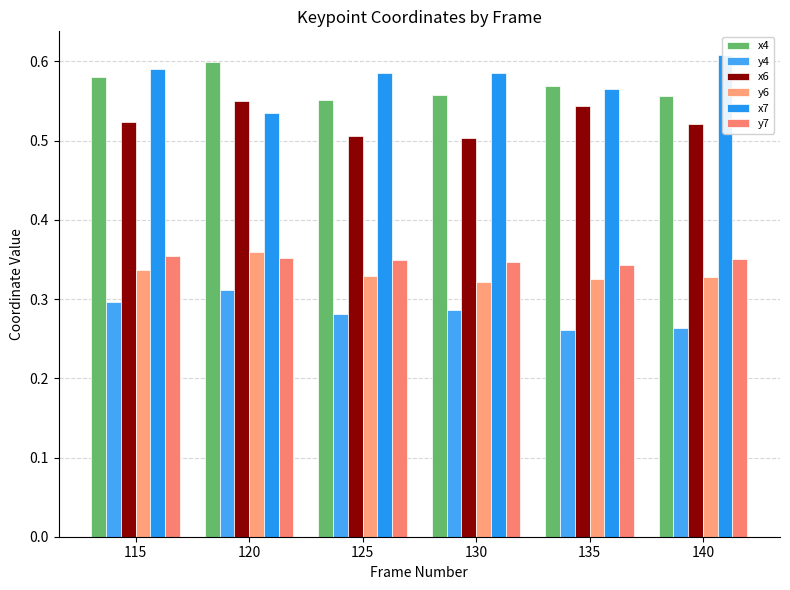

What is the total value across all series at 135?

2.6